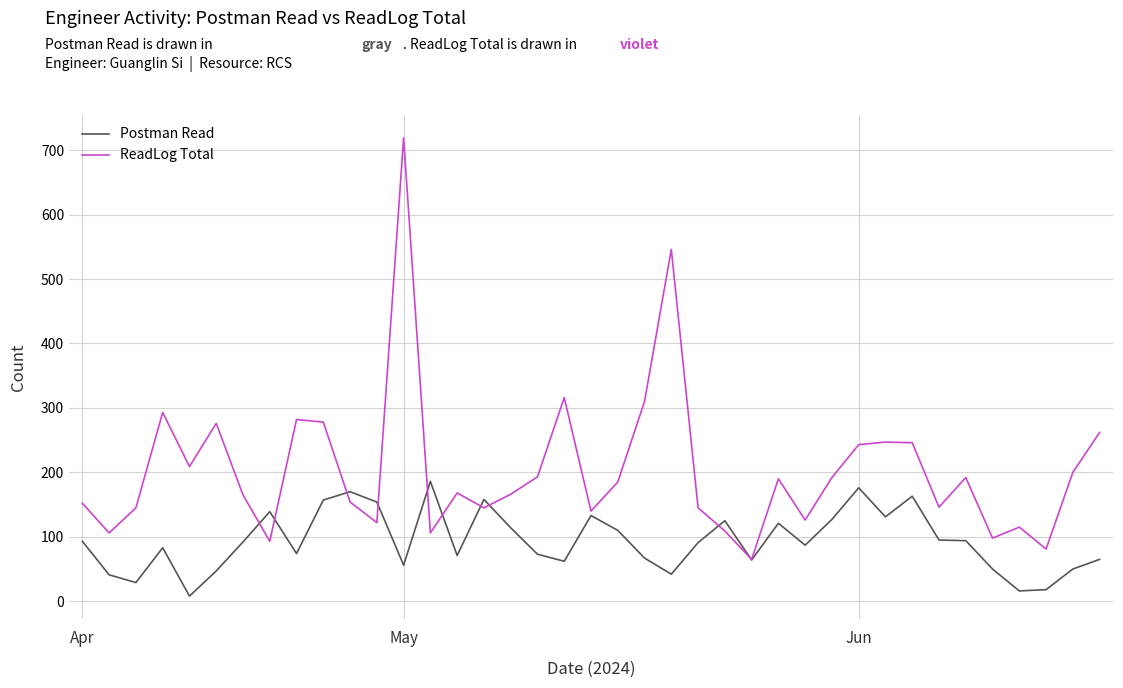

List the series in order of their peak value, lowest first.

Postman Read, ReadLog Total